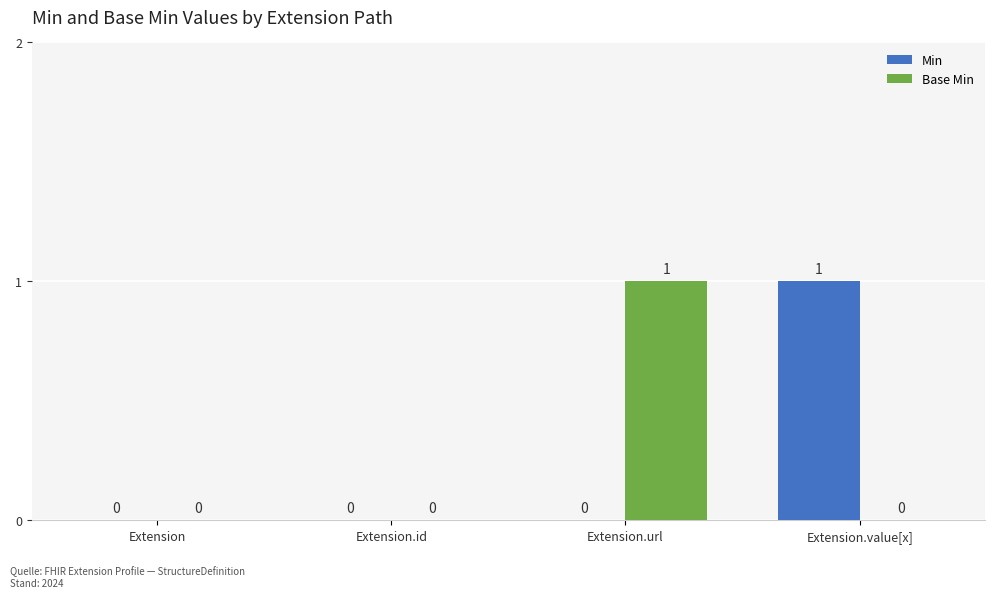

Is it true that Base Min equals 0 at Extension?

True